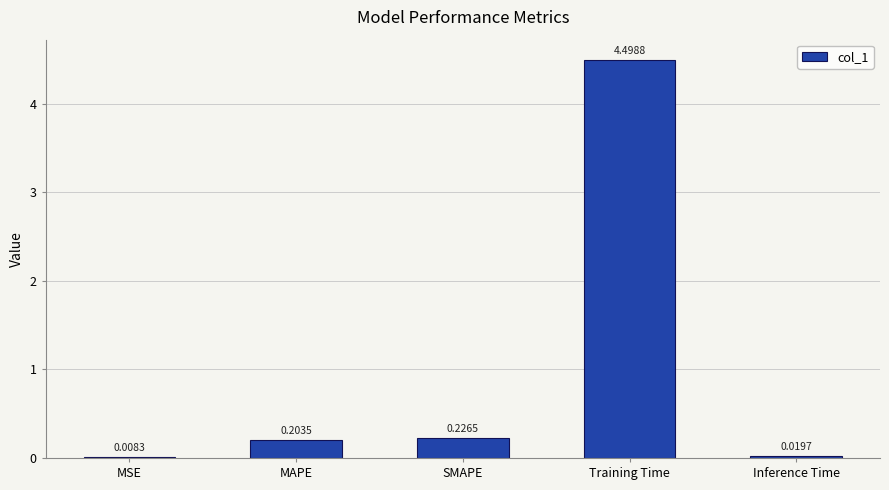

Which has a higher value, Inference Time or MSE?

Inference Time